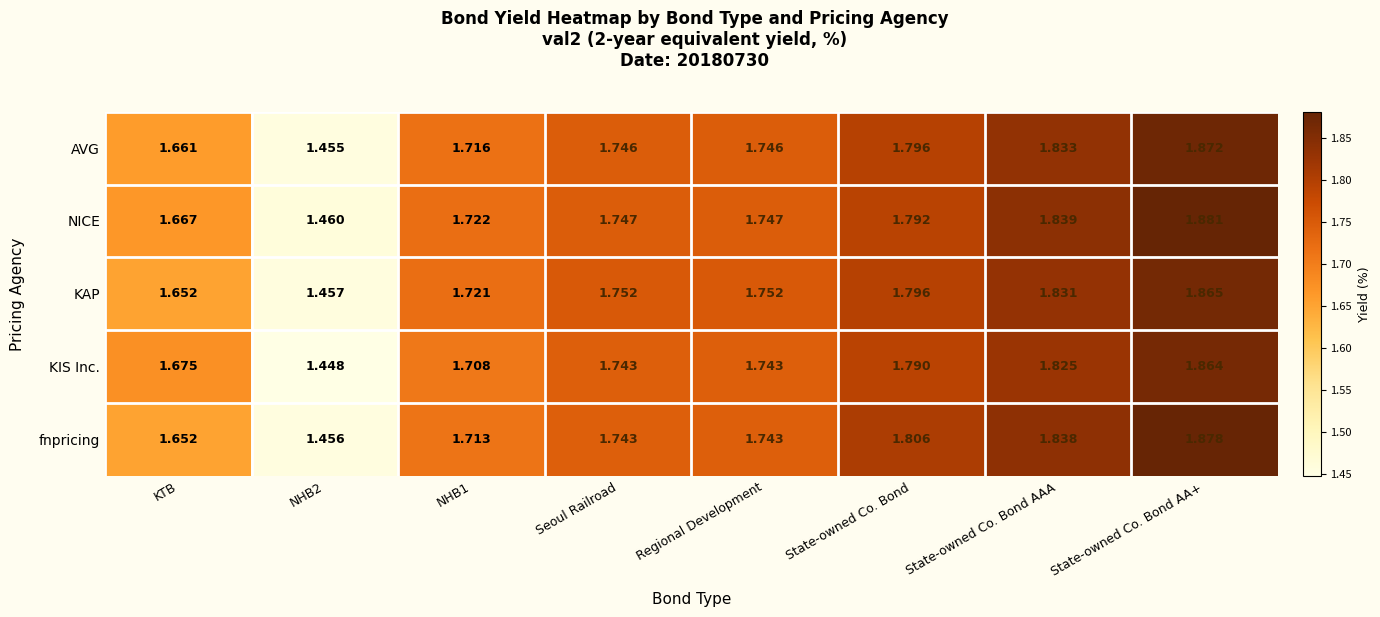

Which series has the largest total across all categories?

NICE